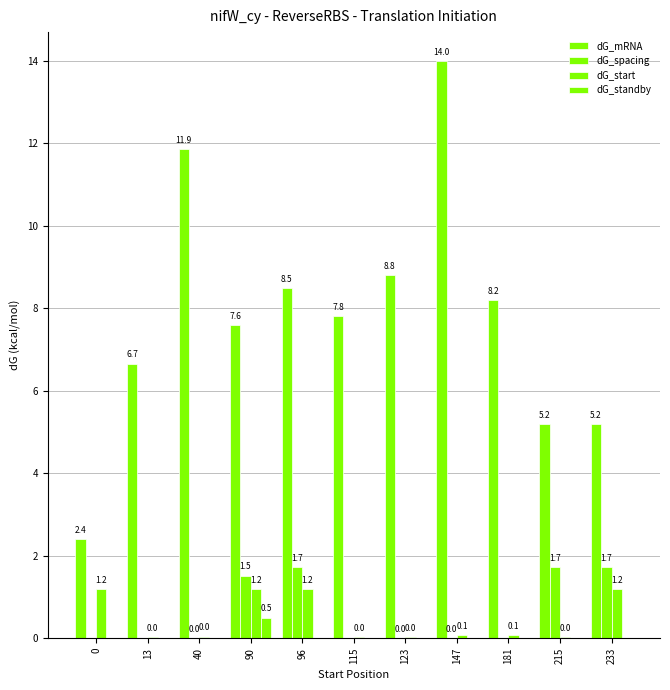

Are the bars horizontal?

No